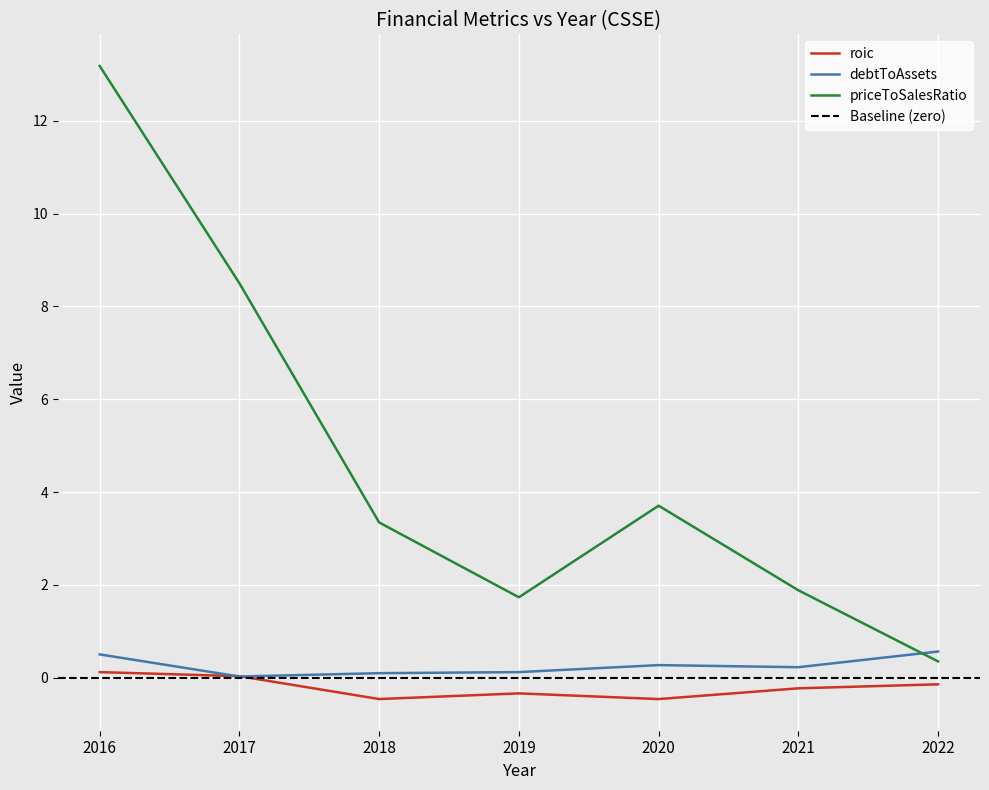

Which series has the widest spread of values?

priceToSalesRatio